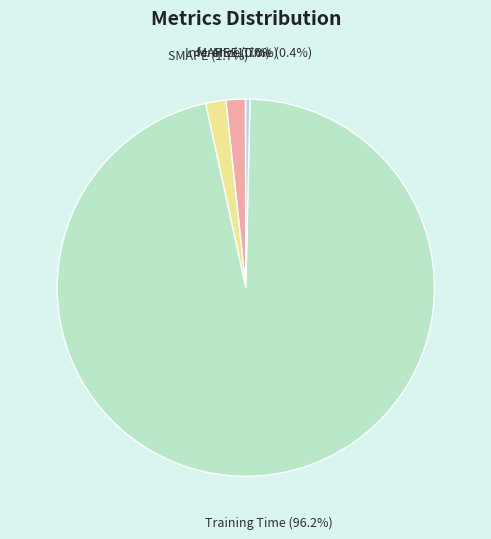

What is the largest slice in the pie chart?

Training Time